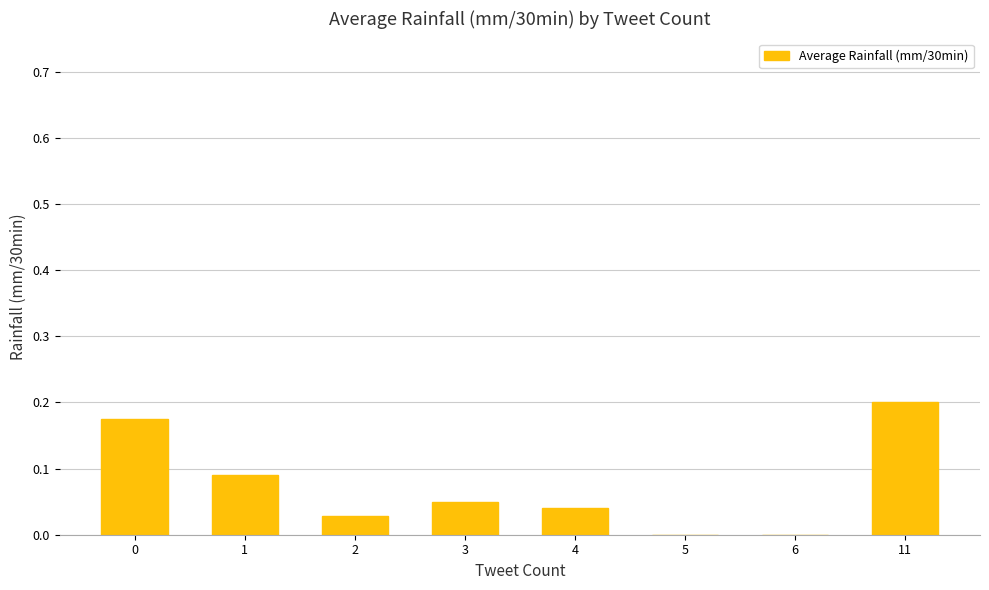

Which has a higher value, 4 or 11?

11